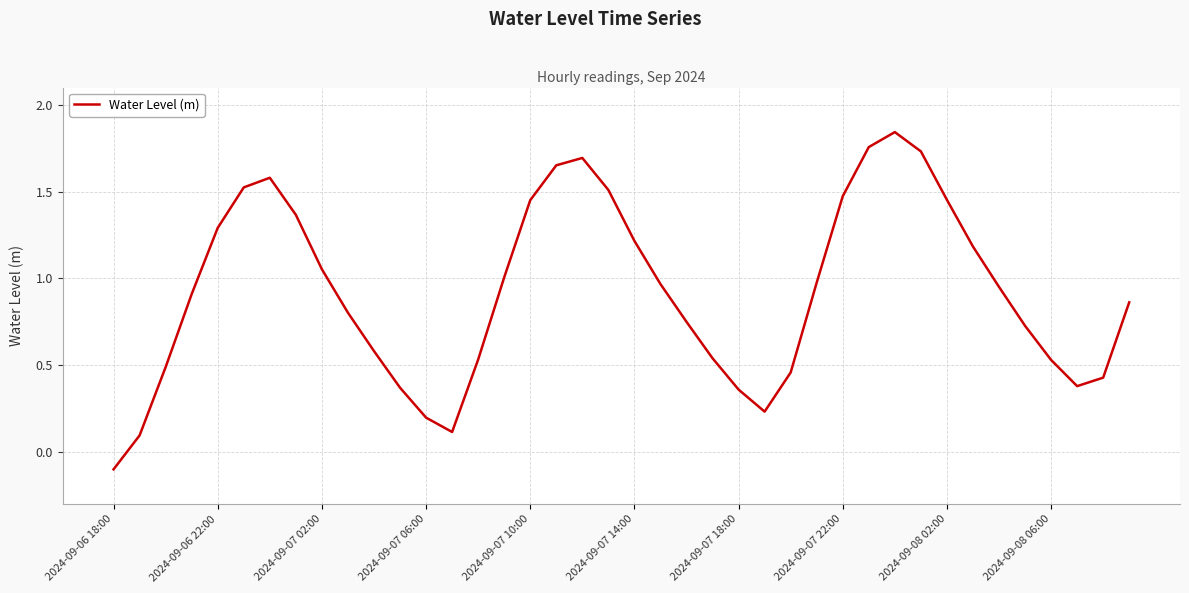

What is the difference between the maximum and minimum values?

1.9